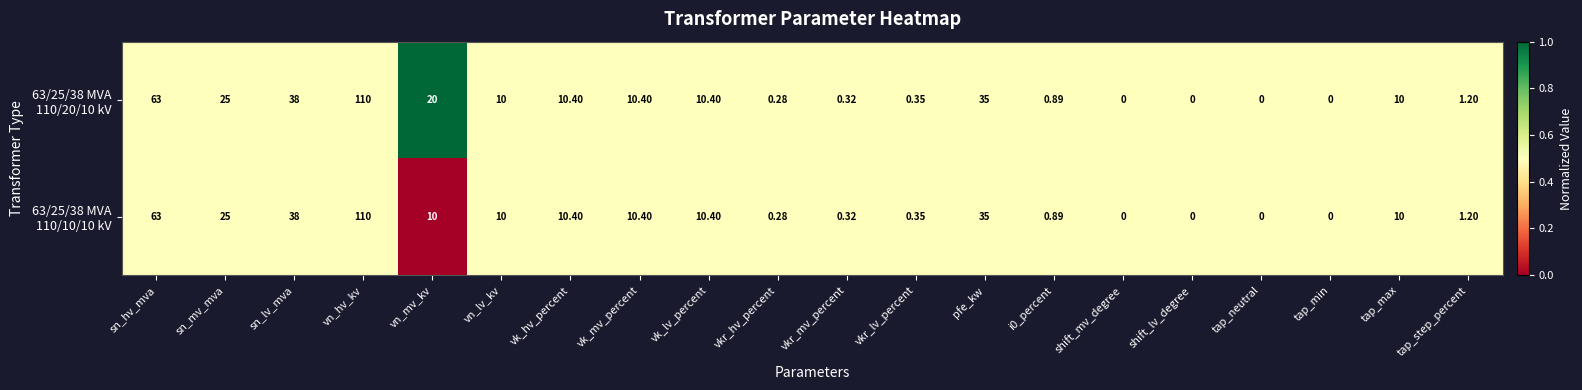

At which category is the sum across all series the highest?

vn_hv_kv